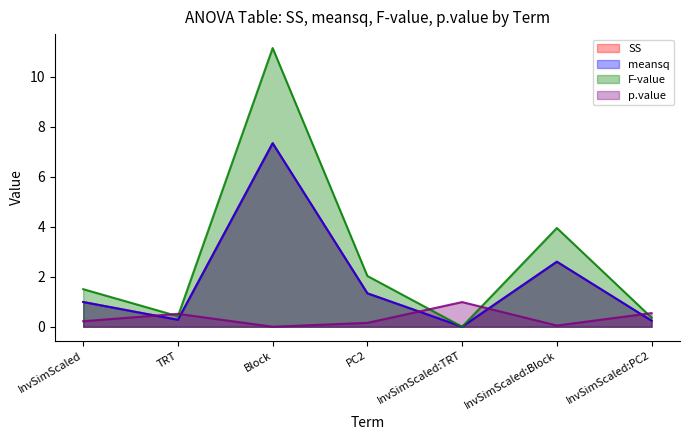

Which series has the largest range (max minus min)?

F-value